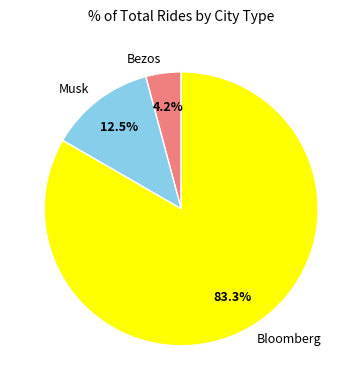

Approximately how many times larger is the value at Musk compared to Bezos?

3.0